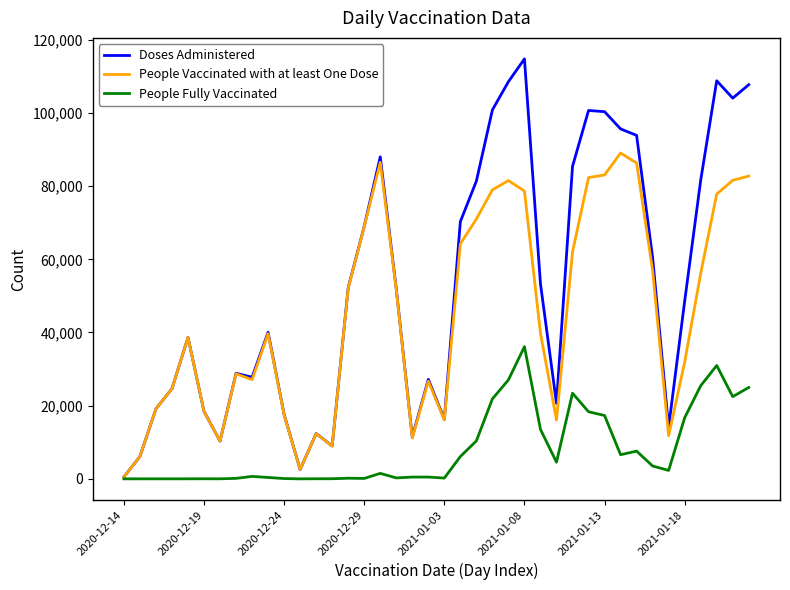

Which series has the widest spread of values?

Doses Administered